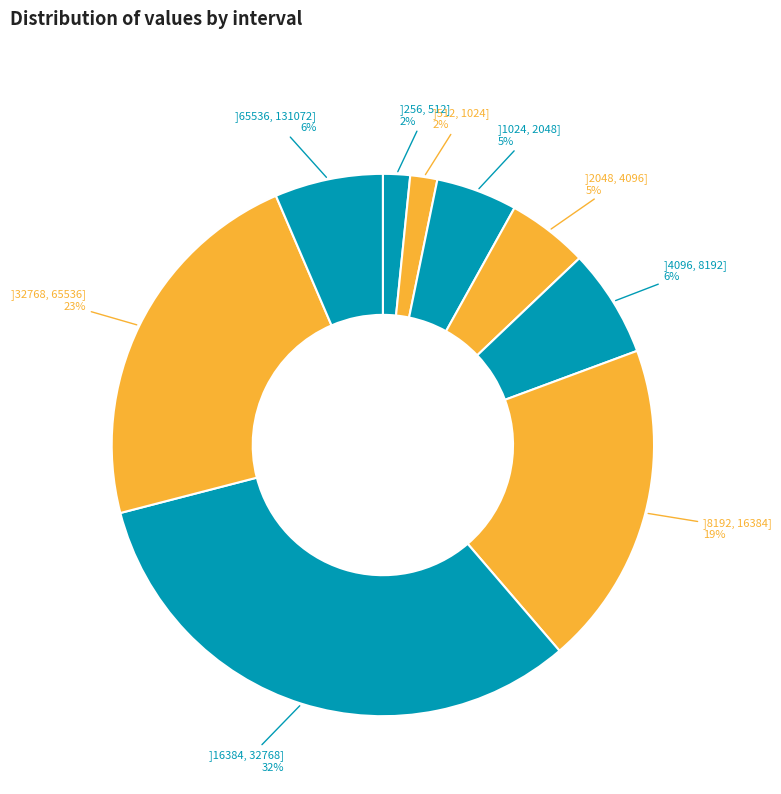

Combined, do ]256, 512] and ]1024, 2048] account for over 50%?

No